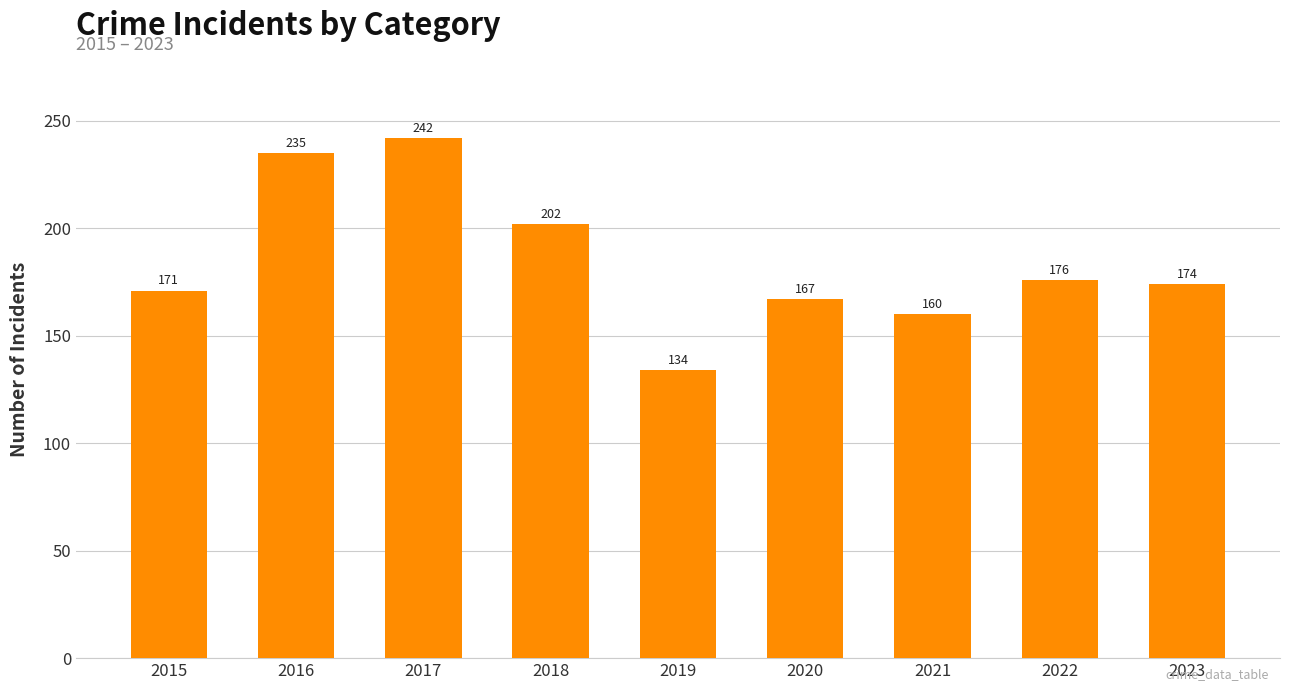

List the labels in order of value, largest first.

2017, 2016, 2018, 2022, 2023, 2015, 2020, 2021, 2019